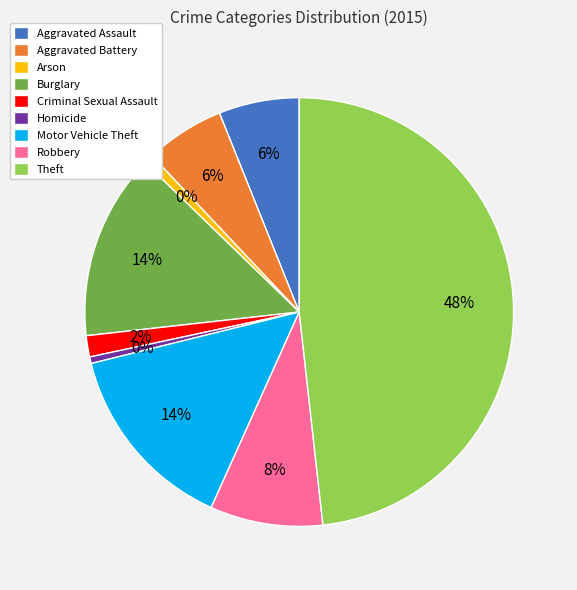

Does Arson account for over 50% of the chart?

No